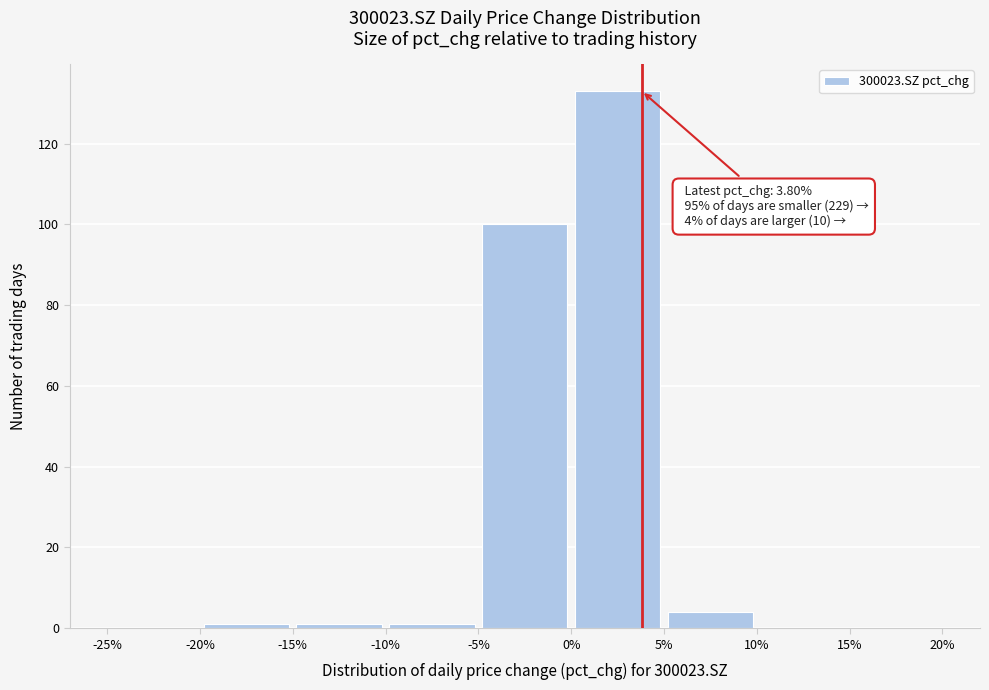

Over which range of the x-axis is the bar tallest?

0% to 5%